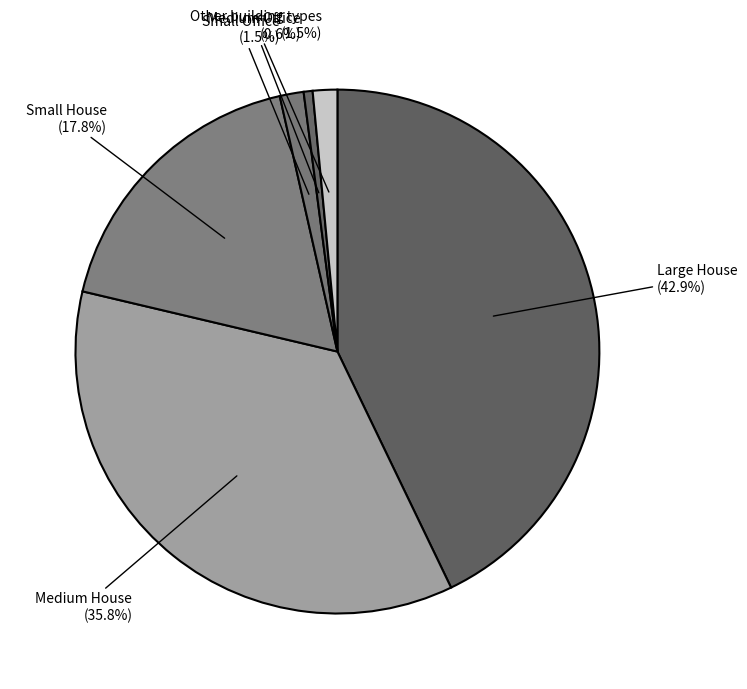

Which slice is the smallest?

Medium Office